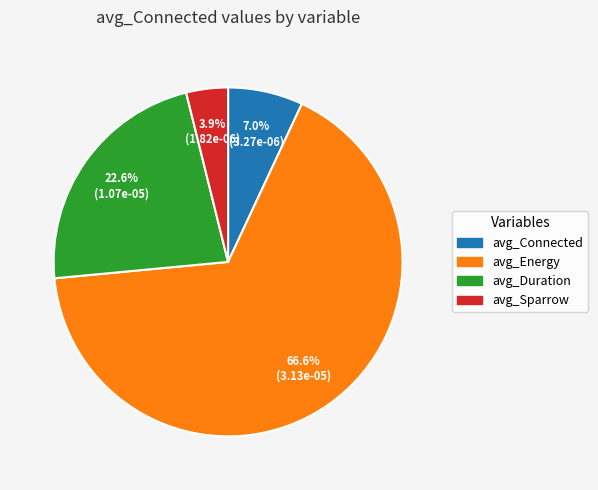

Which category has the biggest portion of the pie?

avg_Energy